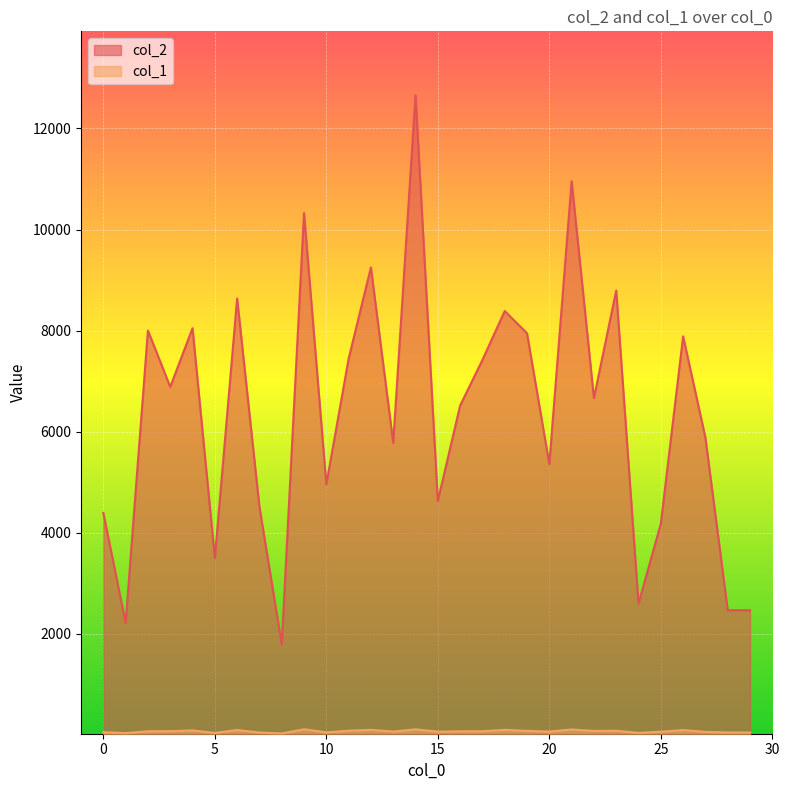

Which series has the widest spread of values?

col_2